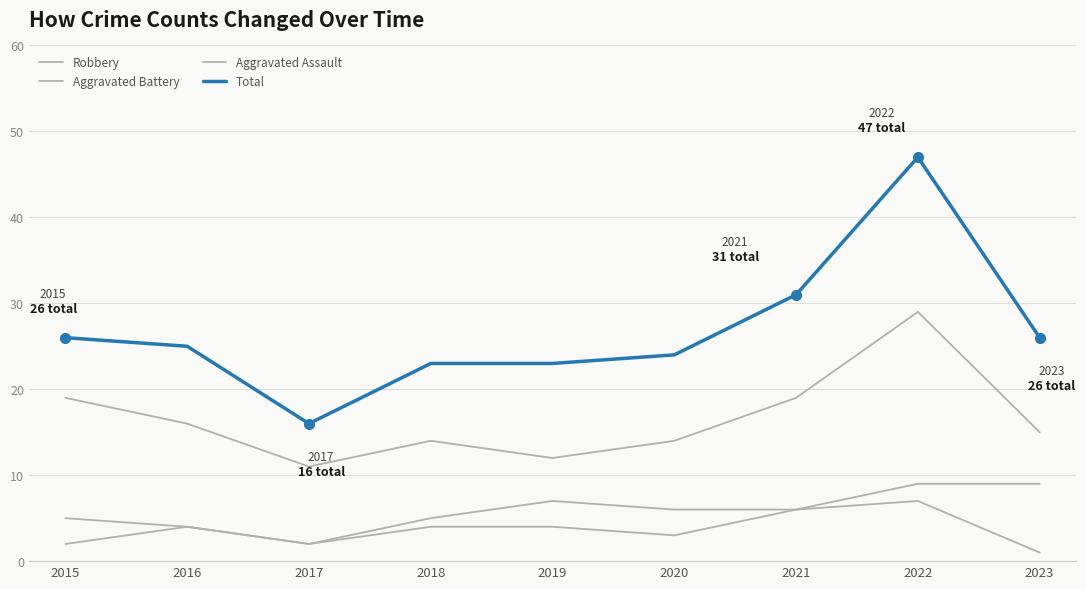

Is this an area chart (filled region under the line)?

No